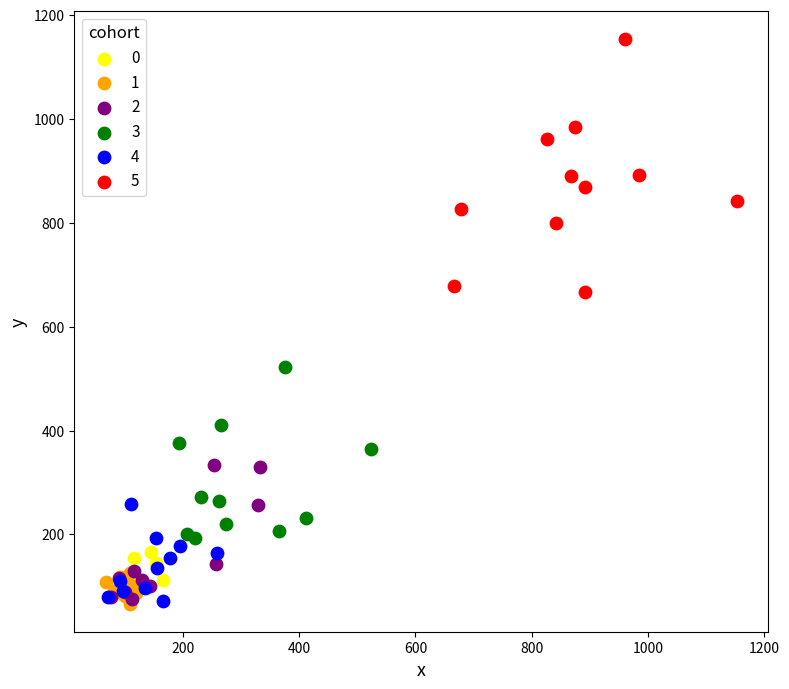

Which series contains the highest Y value?

5